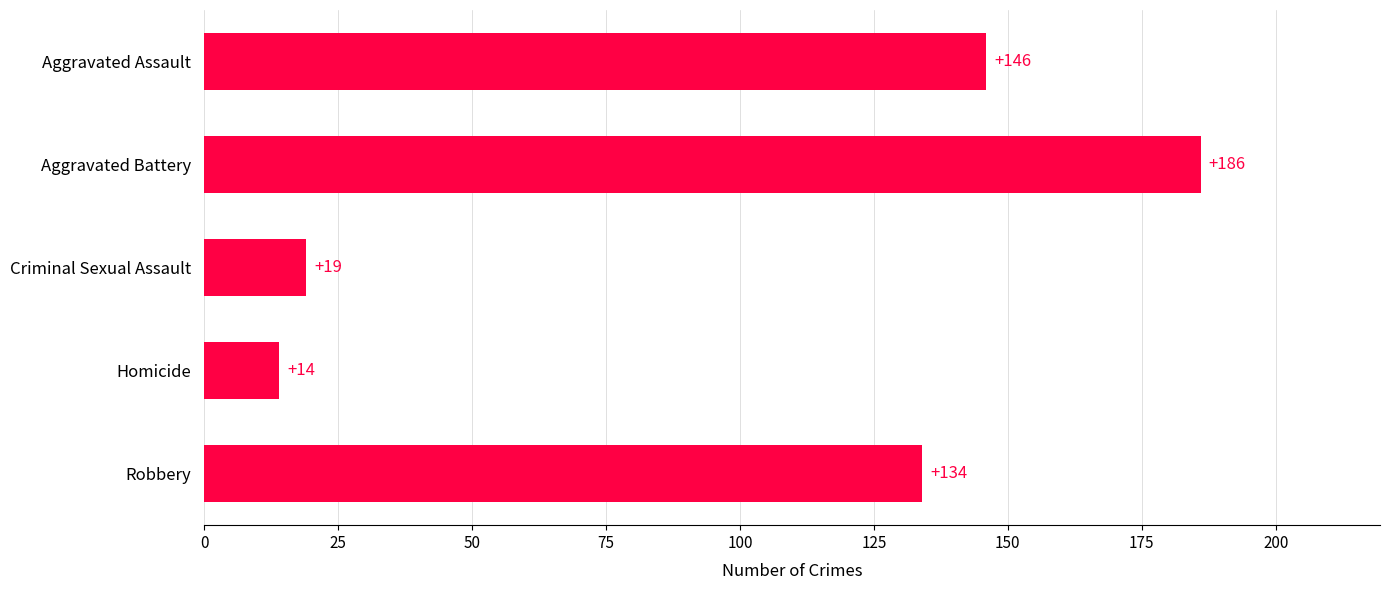

The chart shows a value of 134 at Robbery. True or false?

True